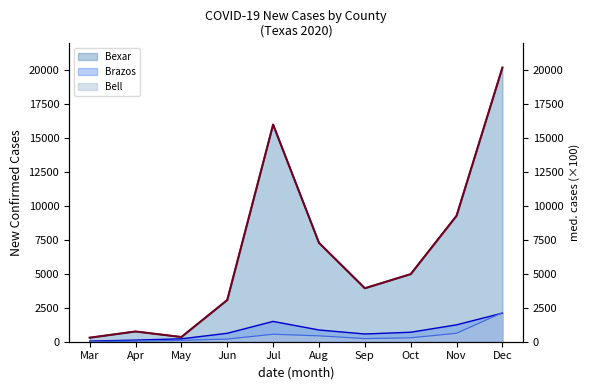

Reading left to right, transcribe all the data shown in this chart.

298.0	756.0	349.0	3076.0	16011.0	7292.0	3944.0	4985.0	9289.0	20214.0